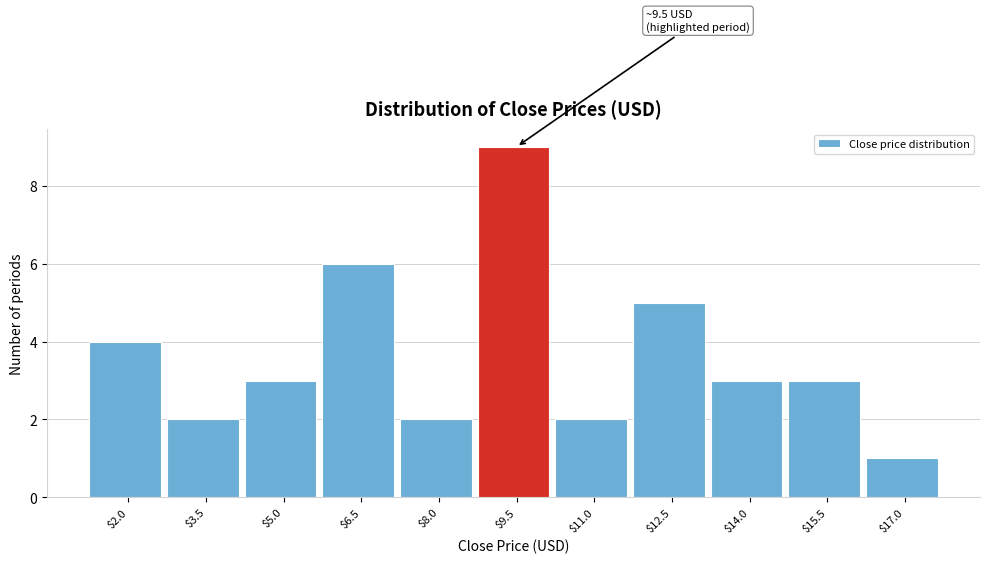

Reading right to left, extract all data points from this chart.

1	3	3	5	2	9	2	6	3	2	4